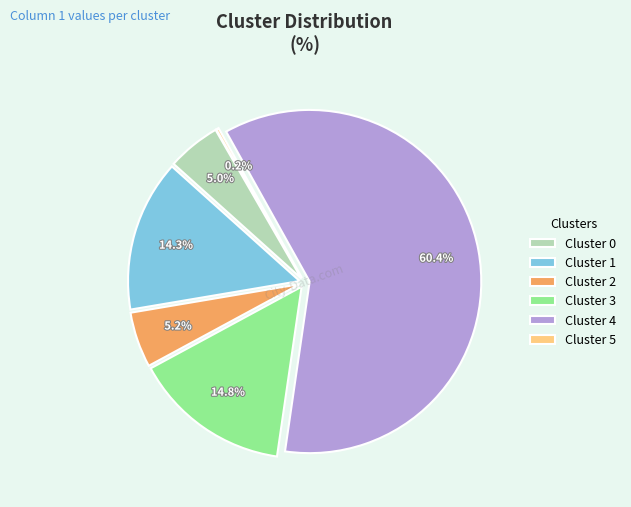

To the nearest percent, what portion does Cluster 0 represent?

5%